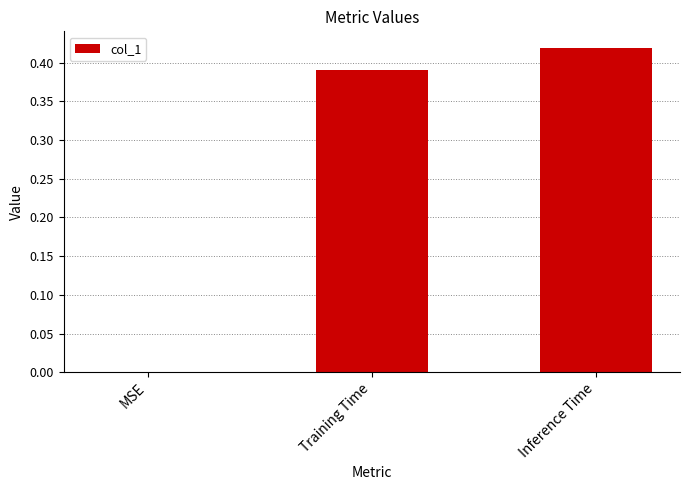

Is it true that the value at Inference Time is 0.1?

False